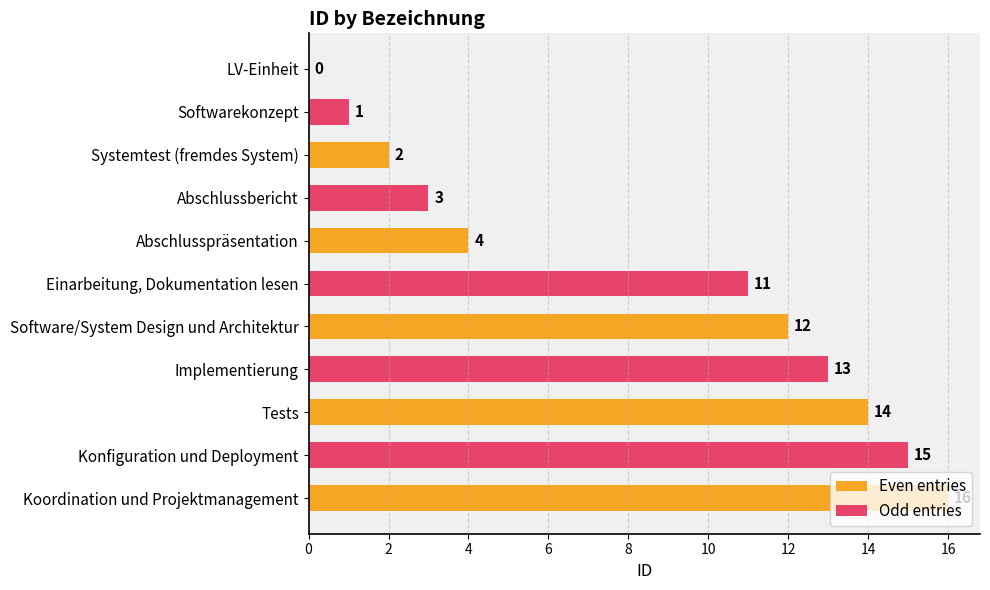

What is the difference between the values at Einarbeitung, Dokumentation lesen and Abschlussbericht?

8